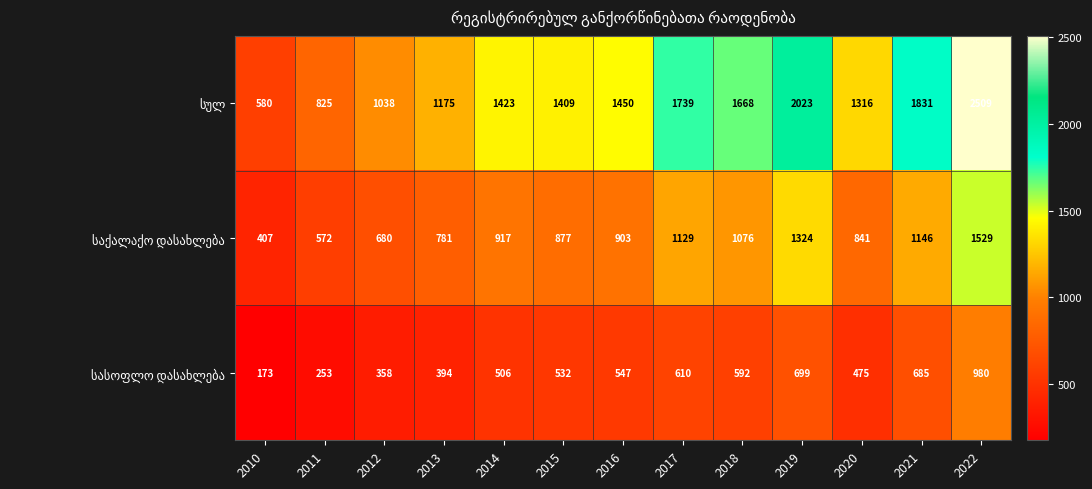

What is the smallest value displayed?

173